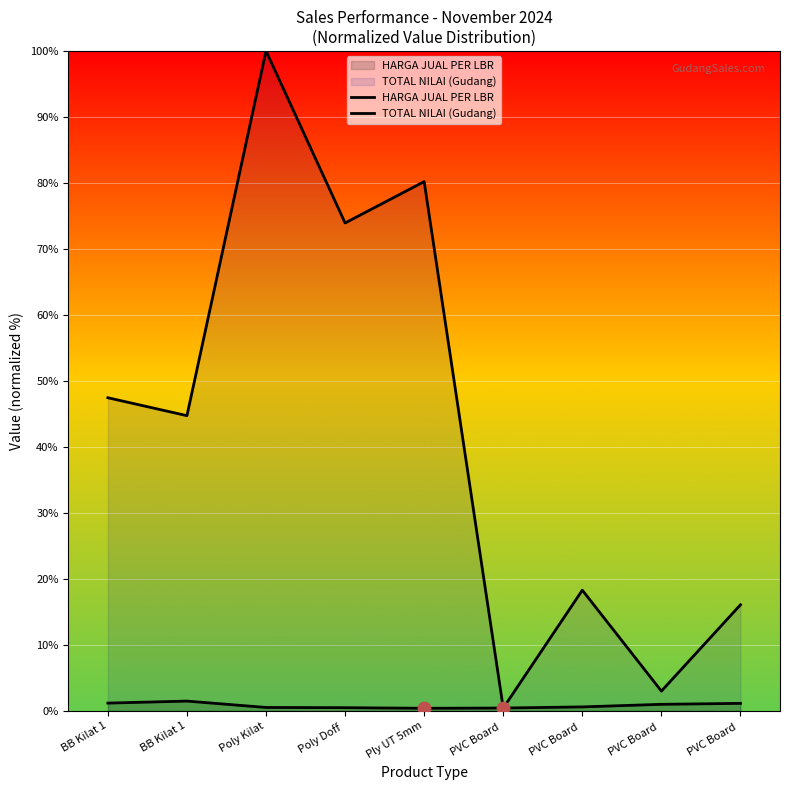

Is the value of HARGA JUAL PER LBR at PVC Board  greater than the value of TOTAL NILAI (Gudang) at BB Kilat 1?

No